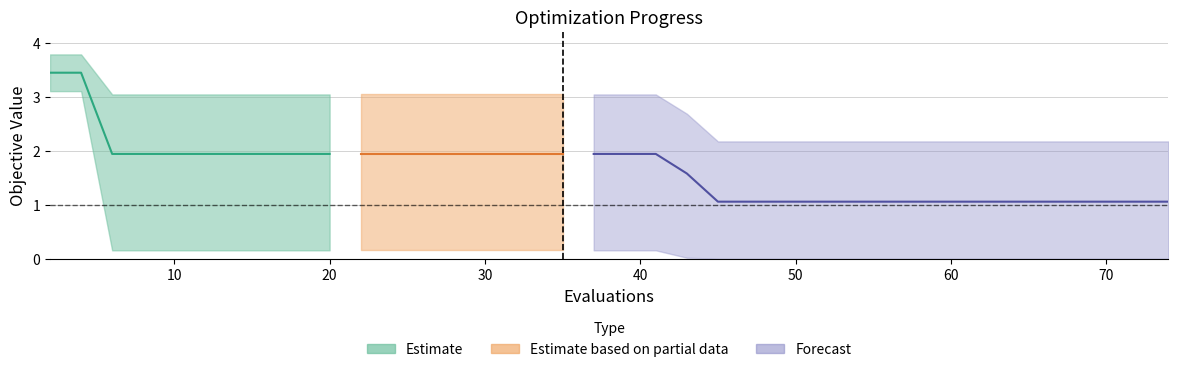

Read the worst value at 50.

2.2